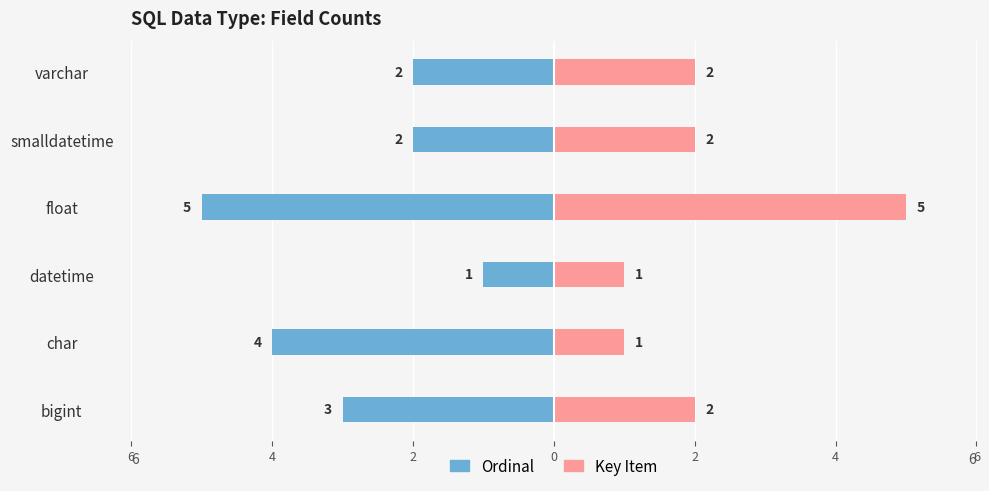

Reading right to left, what are all the values shown in this chart?

Ordinal: -2	-2	-5	-1	-4	-3
Key Item: 2	2	5	1	1	2